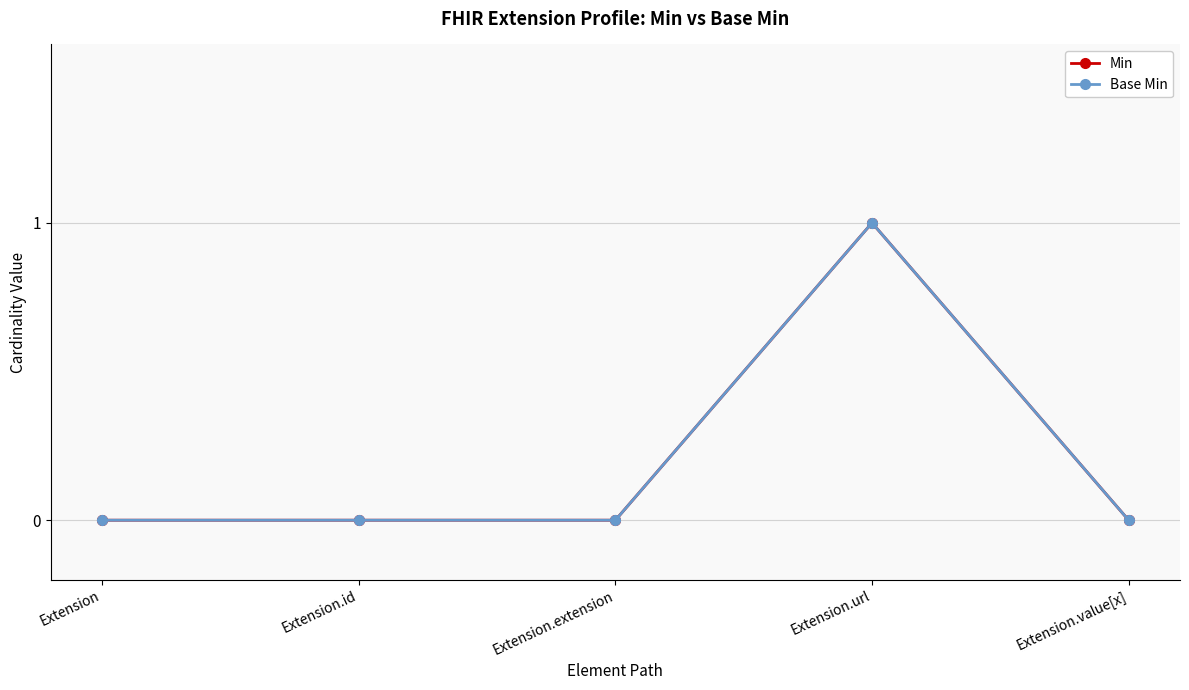

Which series has the largest total across all categories?

Min